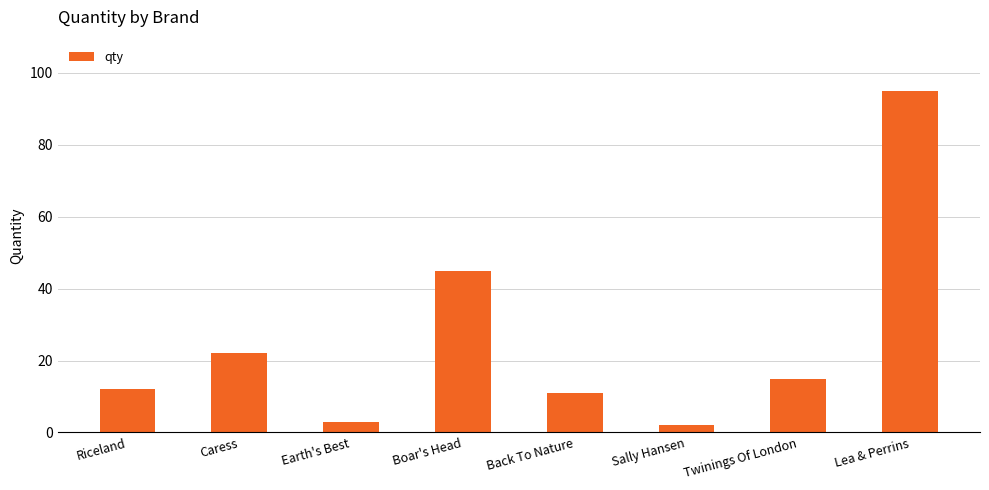

Reading right to left, transcribe all the data shown in this chart.

Lea & Perrins=95	Twinings Of London=15	Sally Hansen=2	Back To Nature=11	Boar's Head=45	Earth's Best=3	Caress=22	Riceland=12